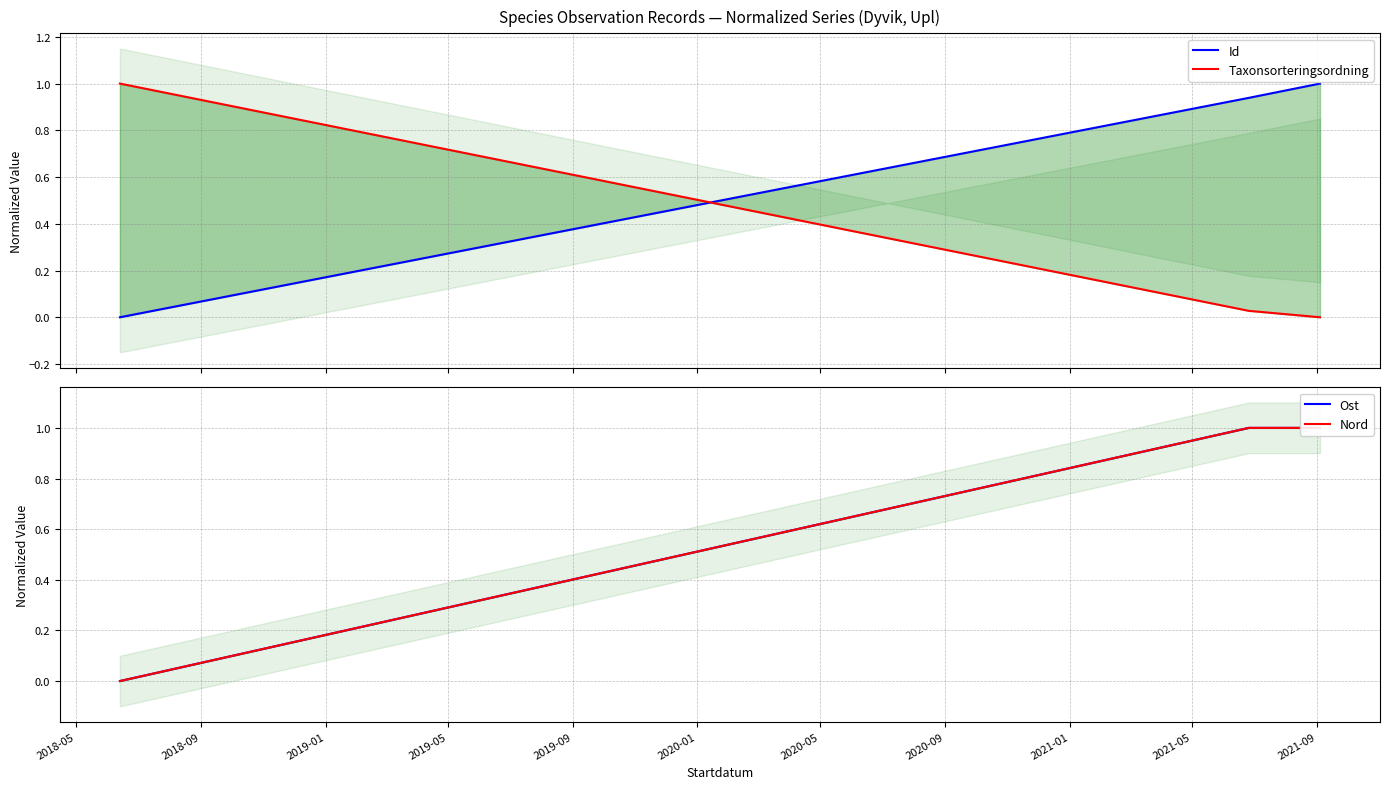

The Id series shows 0.4 at 2018-09. True or false?

False